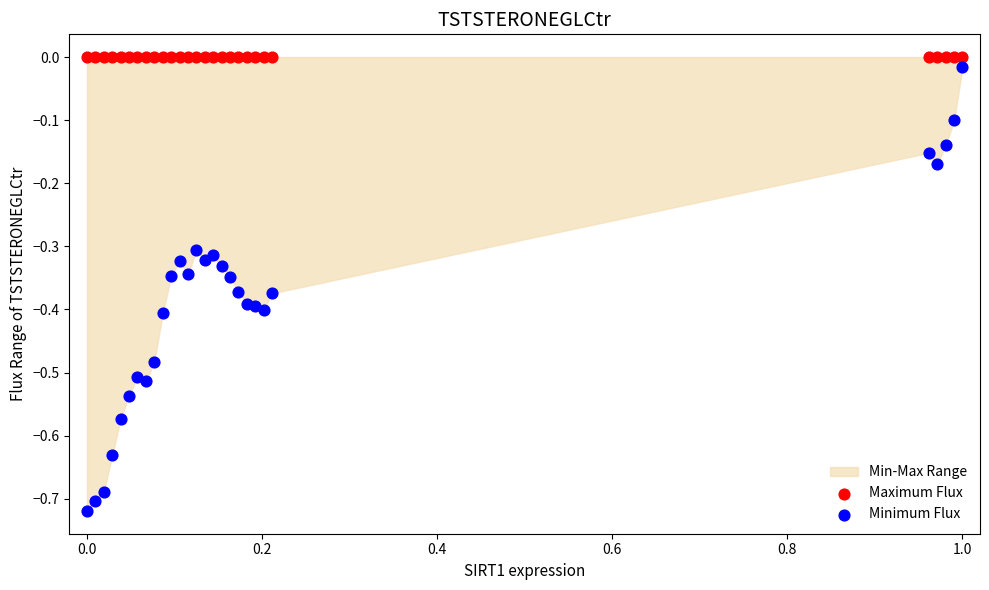

Which series contains the lowest Y value?

Minimum Flux